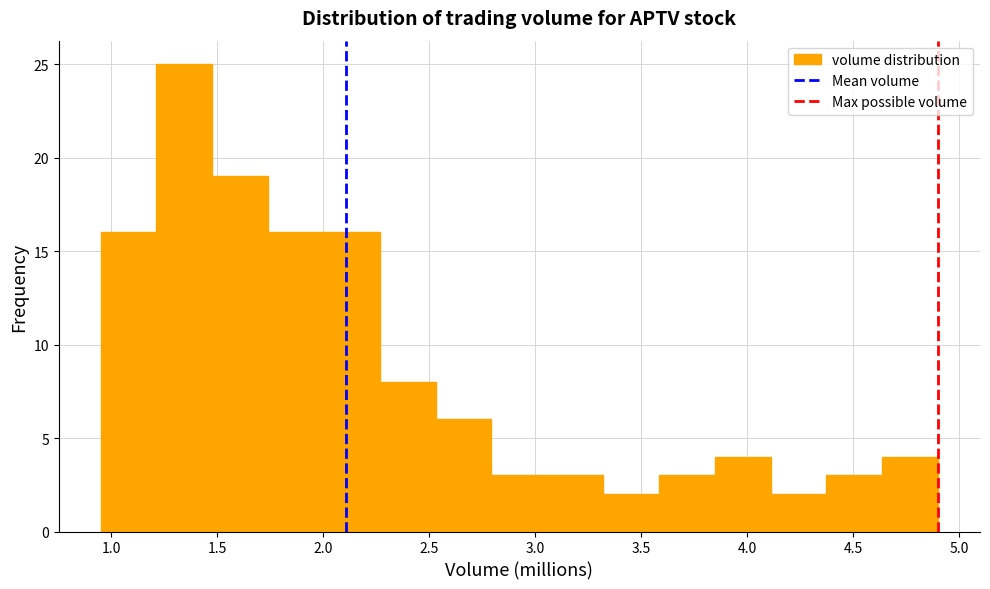

Reading left to right, list every bar in this chart as the range it spans on the x-axis followed by its height. Neither the bar edges nor the heights are printed on the chart, so give them approximately, as read against the axes.

0.95 to 1.20: 16
1.20 to 1.50: 25
1.50 to 1.75: 19
1.75 to 2.00: 16
2.00 to 2.25: 16
2.25 to 2.55: 8
2.55 to 2.80: 6
2.80 to 3.05: 3
3.05 to 3.30: 3
3.30 to 3.60: 2
3.60 to 3.85: 3
3.85 to 4.10: 4
4.10 to 4.35: 2
4.35 to 4.65: 3
4.65 to 4.90: 4